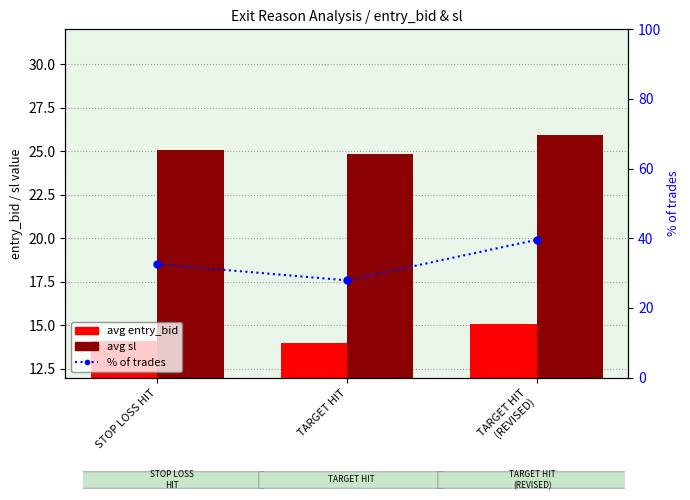

Where is avg sl nearest to the value 25?

STOP LOSS HIT